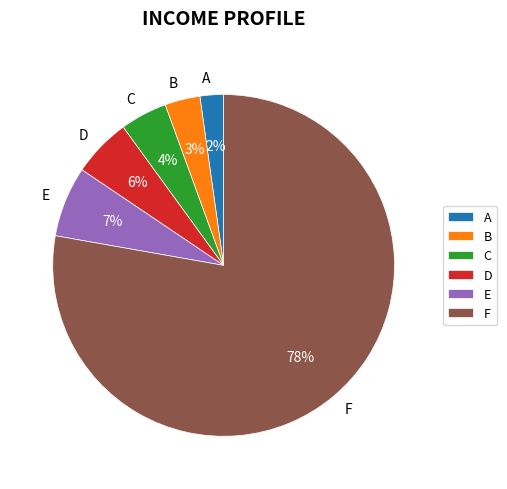

To the nearest percent, what is the average slice percentage?

17%